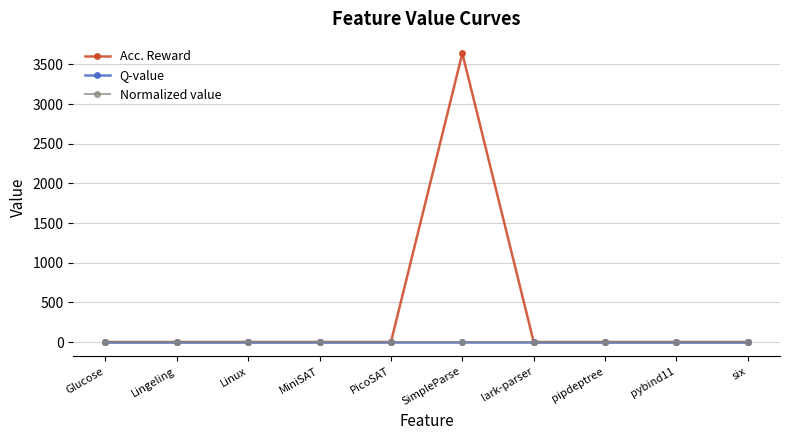

Does the chart have visible grid lines?

Yes